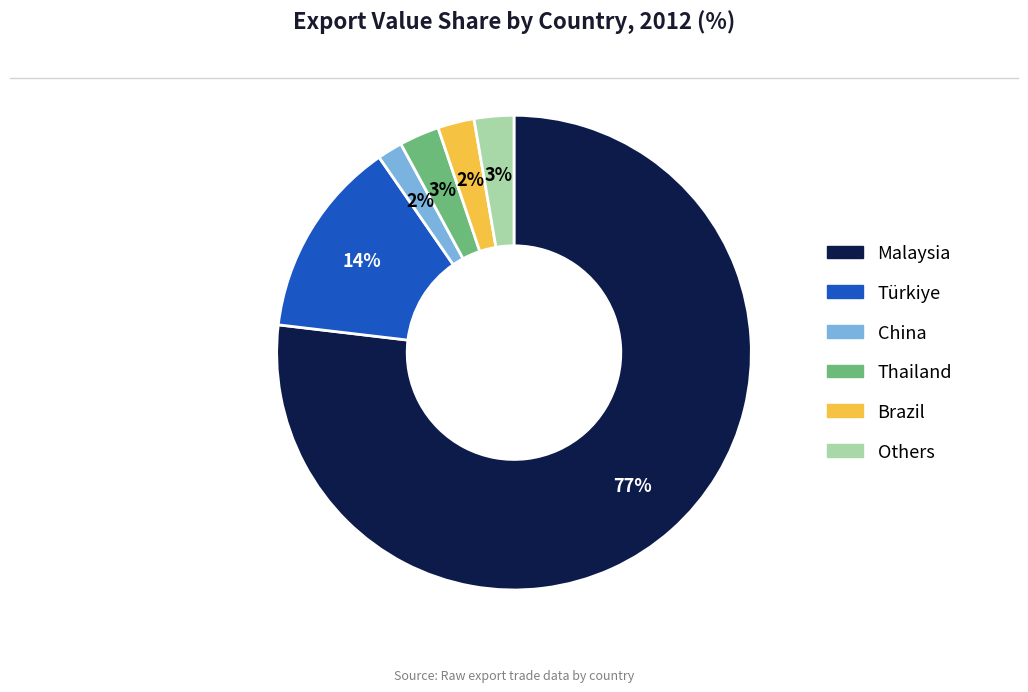

Is there a majority slice in this chart?

Yes